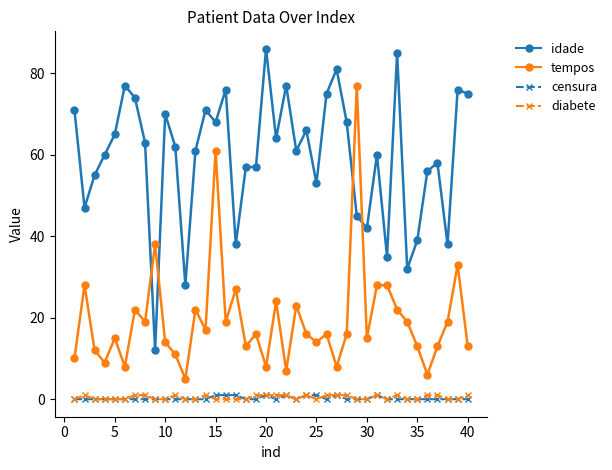

True or false: diabete has more than 0 interior local peaks.

True